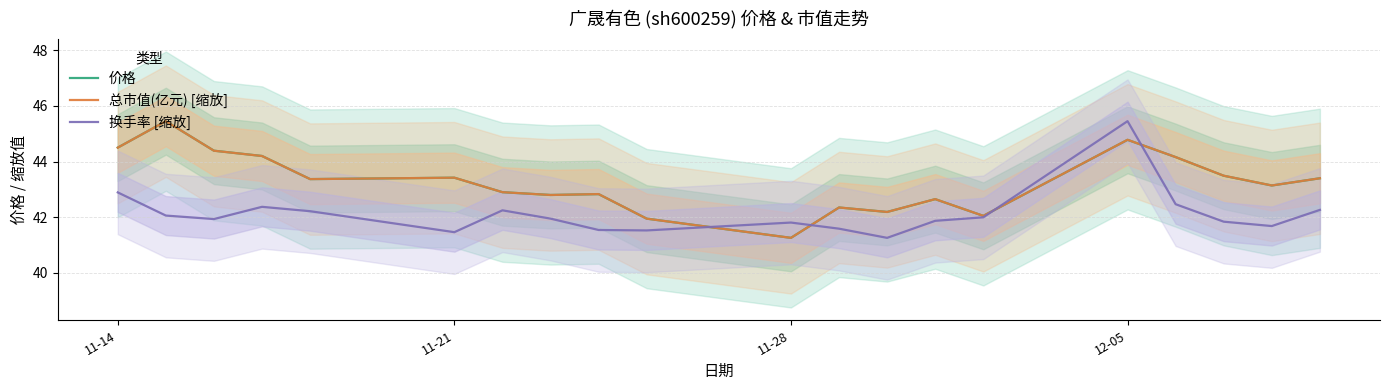

At how many categories does at least one series exceed 44?

6